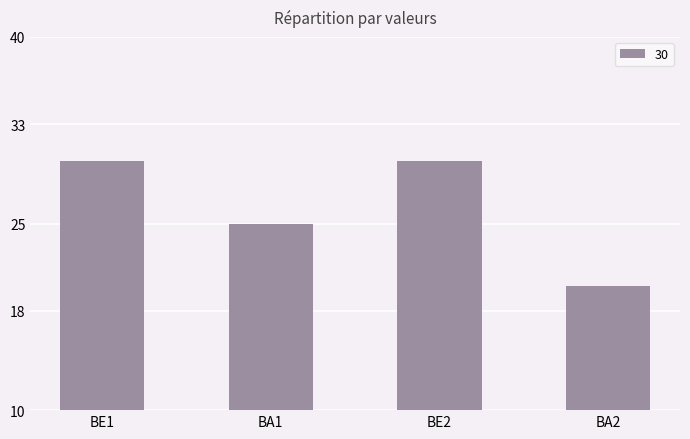

What is the minimum value shown in the chart?

20